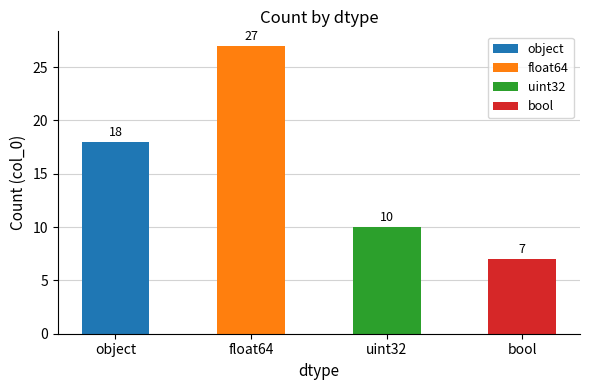

Rank the categories by value from lowest to highest.

bool, uint32, object, float64